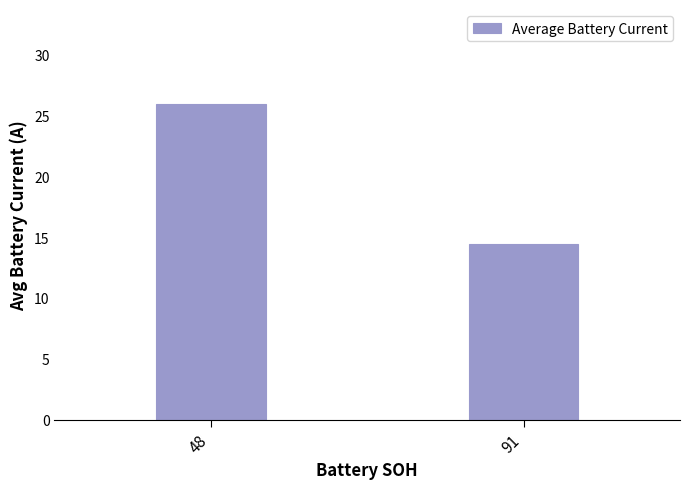

Which has a higher value, 48 or 91?

48